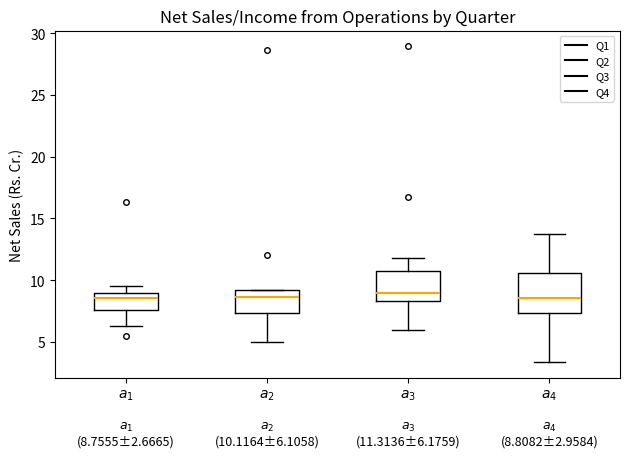

Which box is the tallest, from its lower edge to its upper edge?

$a_4$